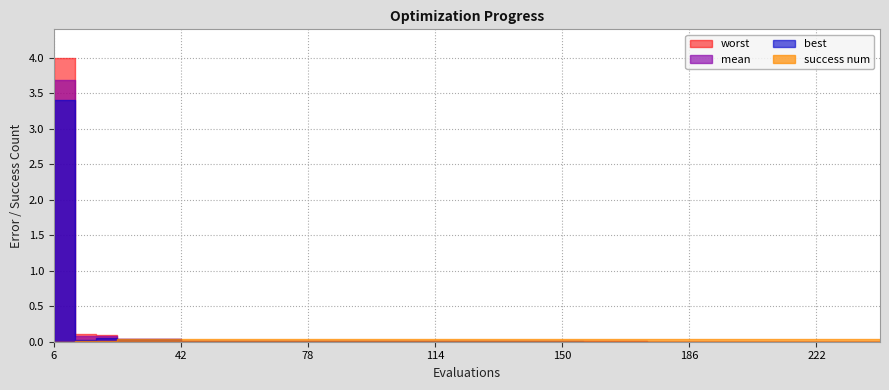

What is the sum of all mean values?

4.1